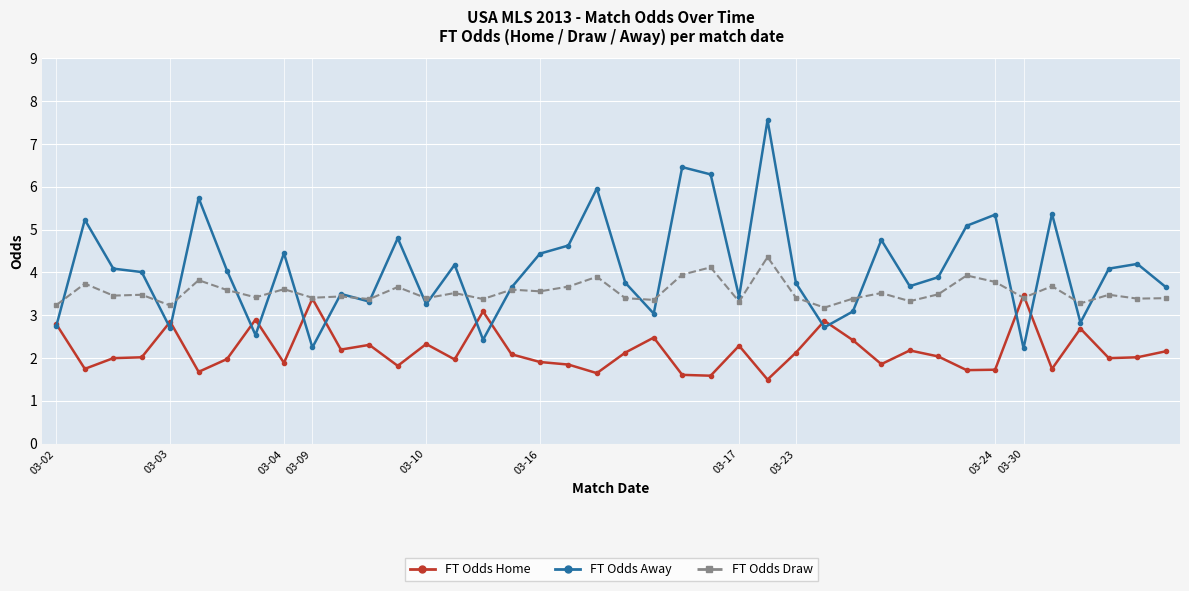

What is the maximum value shown in the chart?

7.6